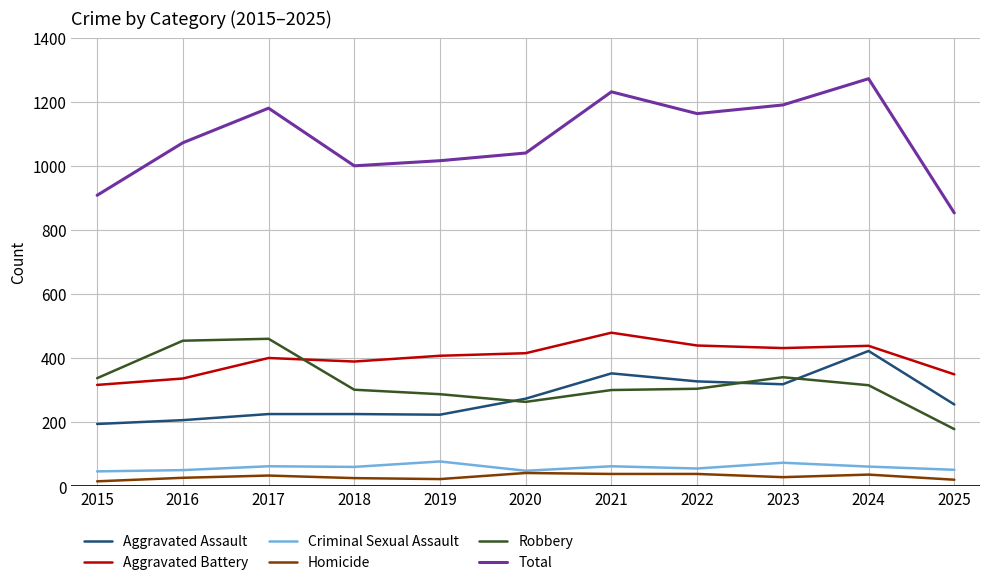

True or false: Robbery and Criminal Sexual Assault intersect in this chart.

False